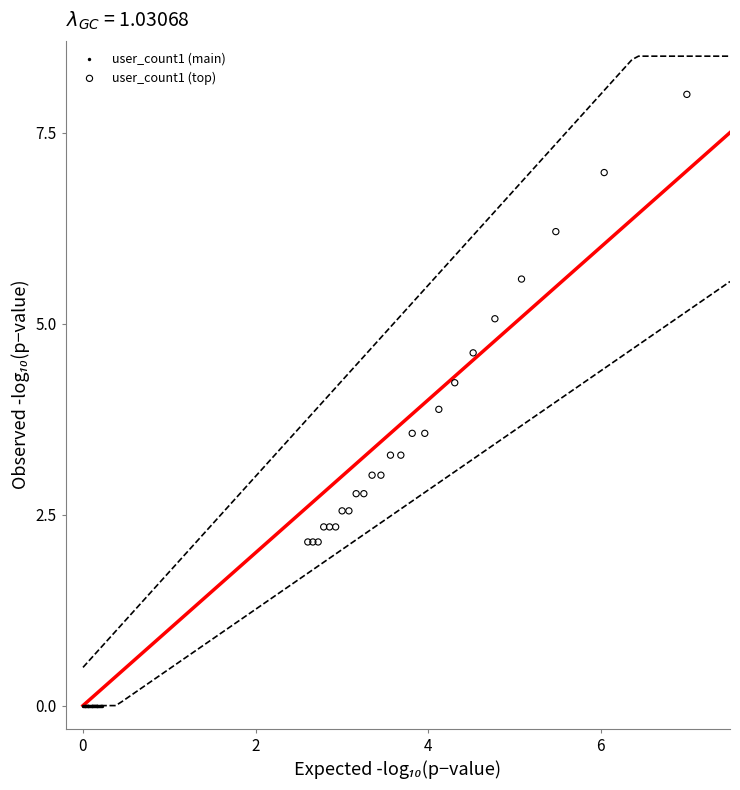

What are all the series names shown in the legend?

user_count1 (main), user_count1 (top)